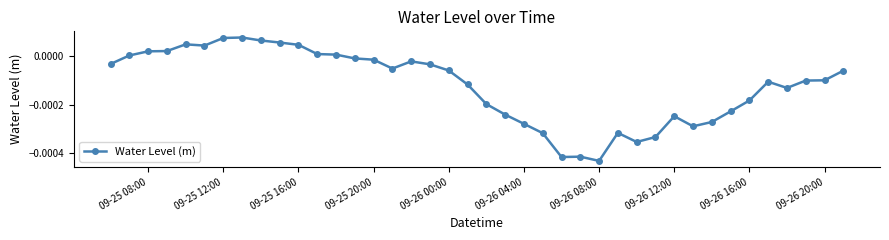

Count the number of data series in this chart.

1